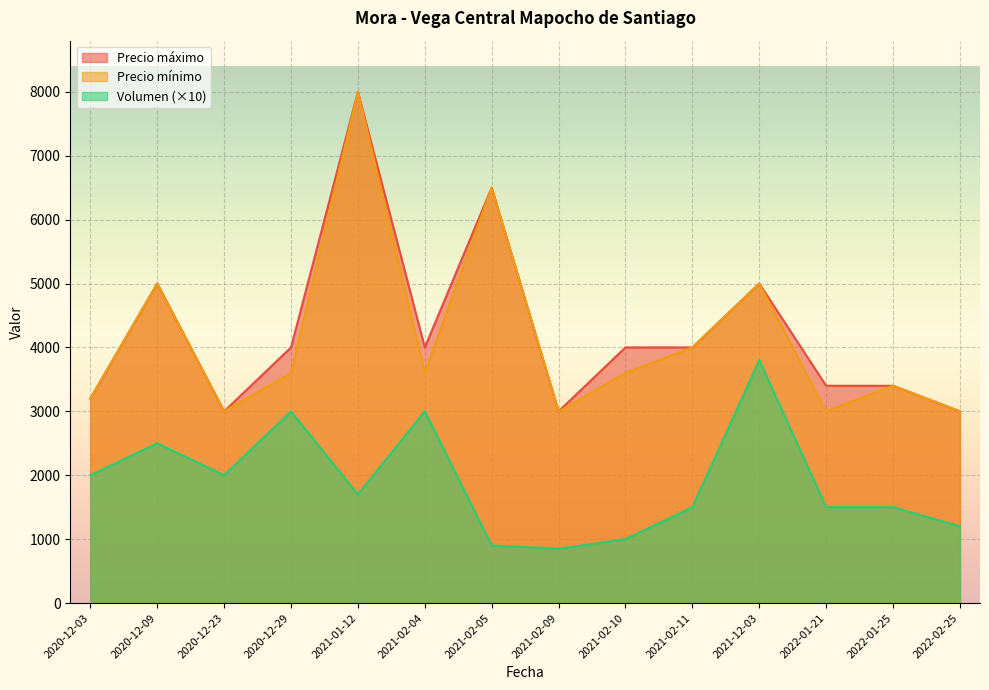

What is the sum of all Volumen values?

26450